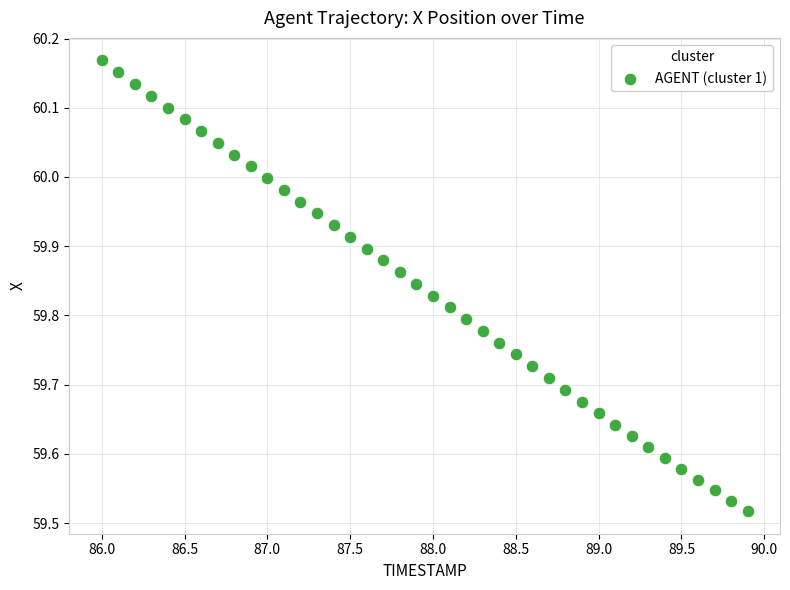

What is the range of Y values (max minus min)?

0.7